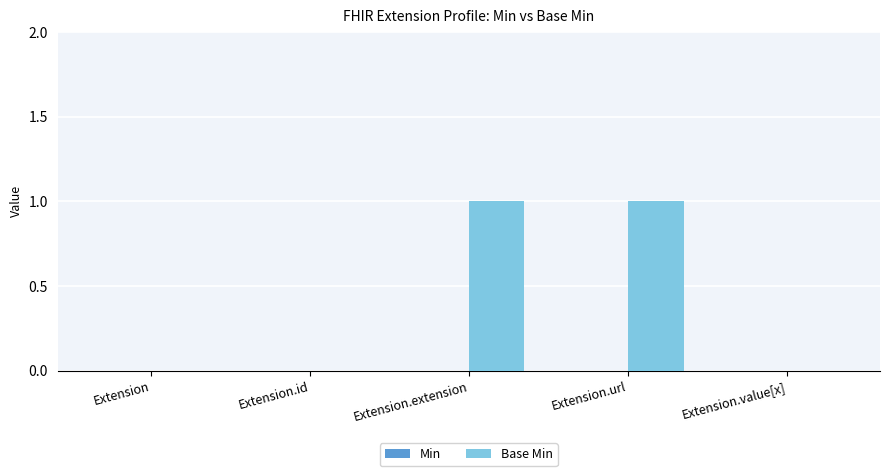

What is the change in value from Extension to Extension.extension?

+1